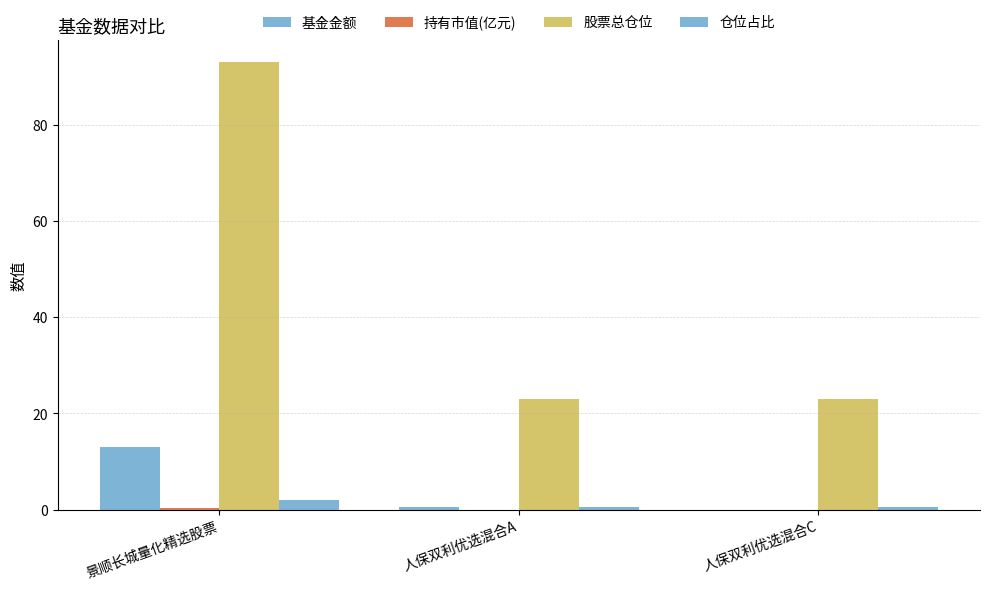

What is the sum of the 股票总仓位 values at 景顺长城量化精选股票 and 人保双利优选混合A?

116.0